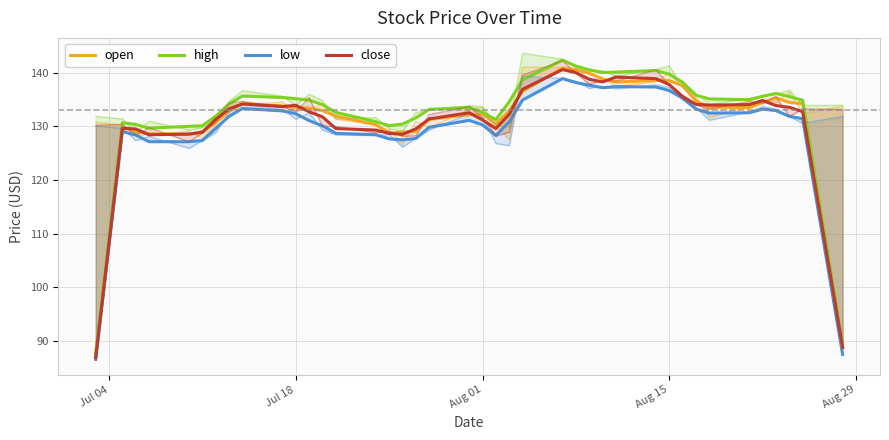

What is the average value of the low series?

129.6